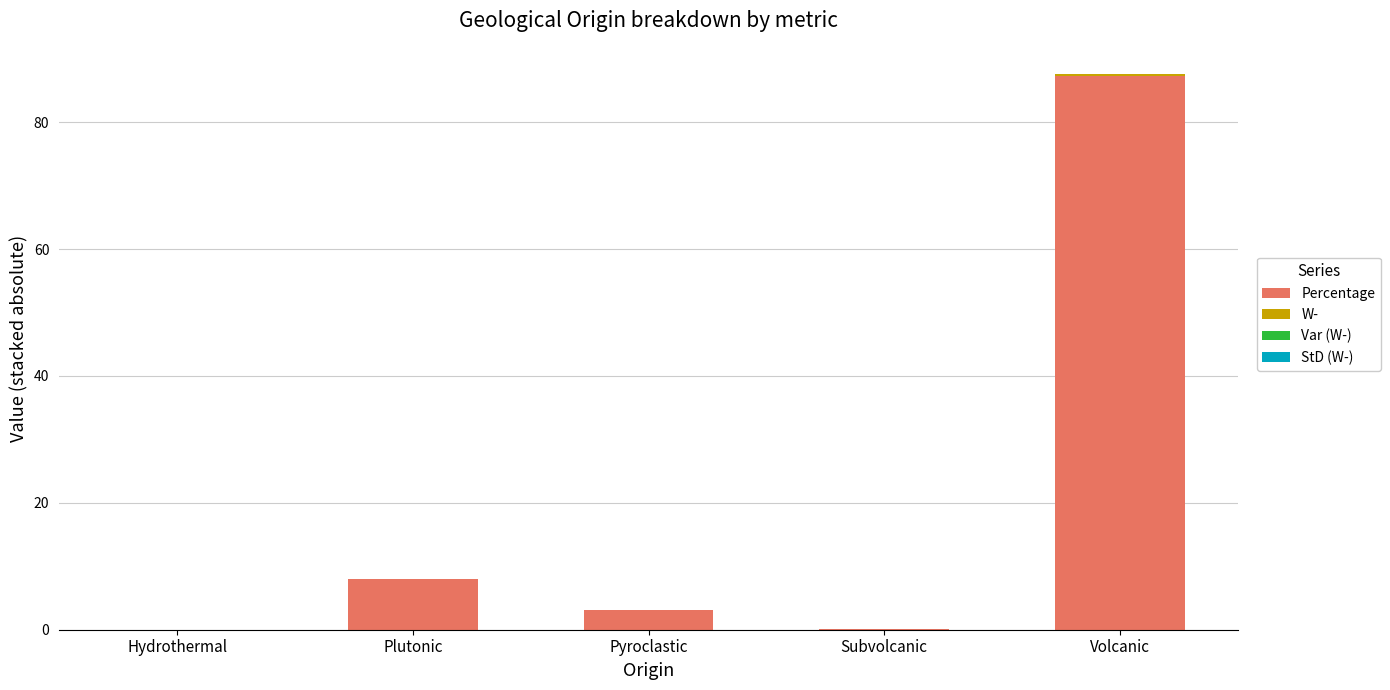

The value of Percentage at Pyroclastic is 3.1. True or false?

True